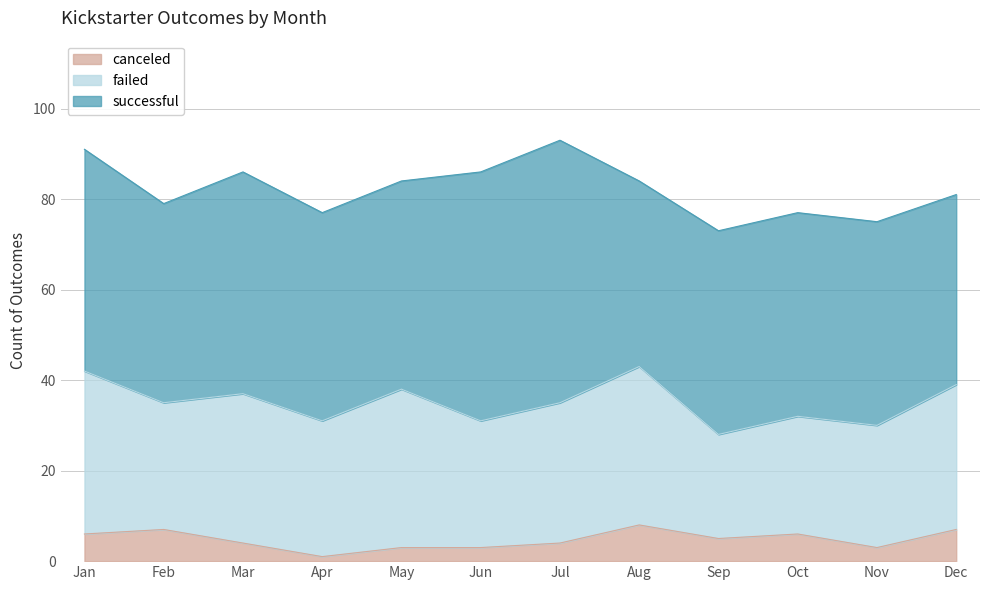

True or false: successful and canceled cross at least once.

False